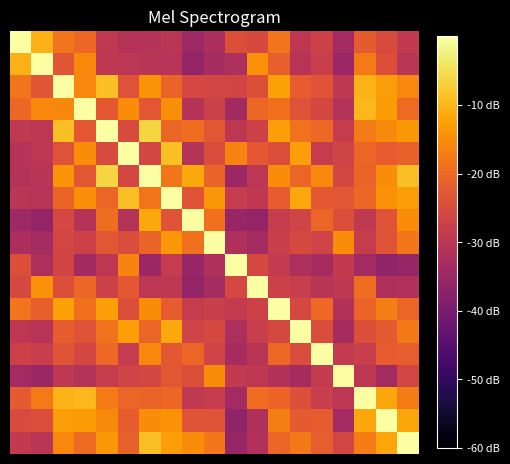

Count the number of categories in the chart.

19